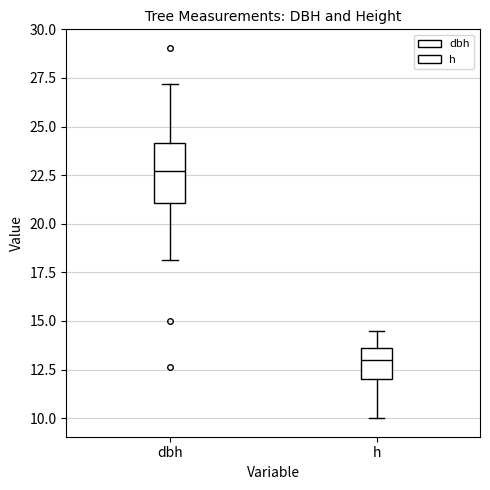

Comparing the boxes themselves (not the whiskers), which one is the tallest?

dbh